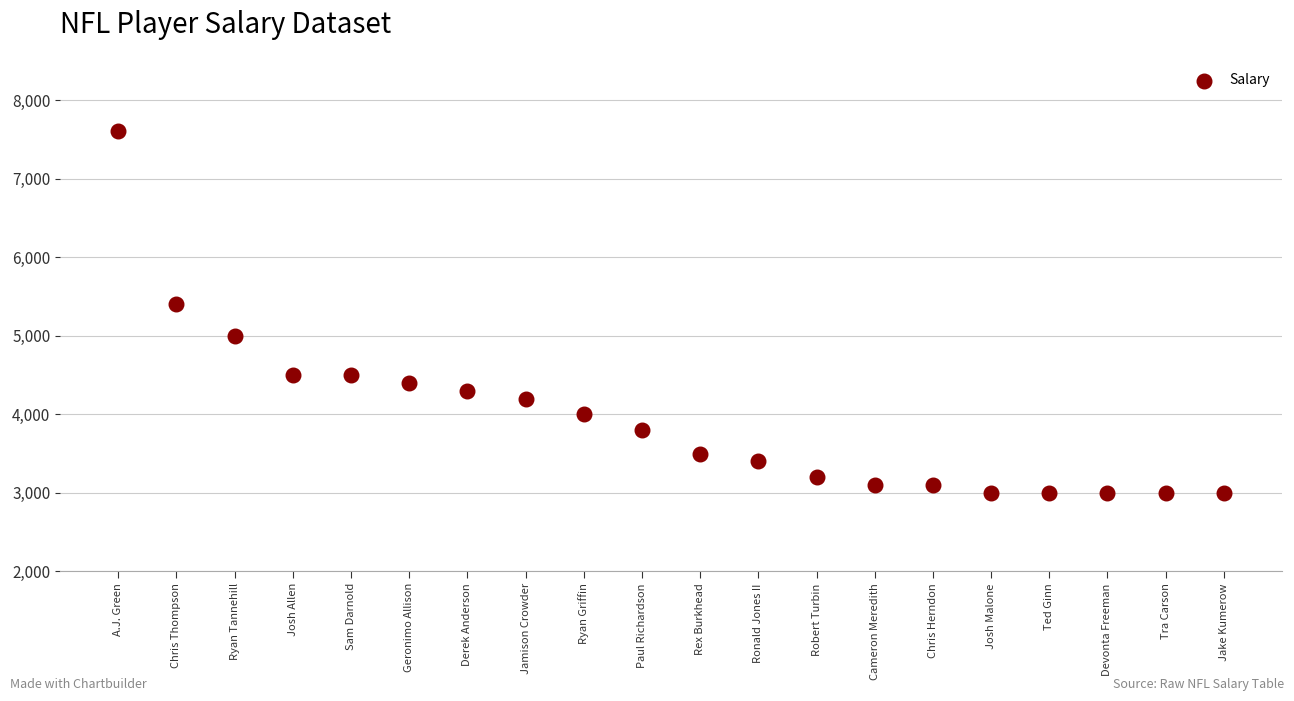

What Y value in the scatter plot is closest to 5300?

5400